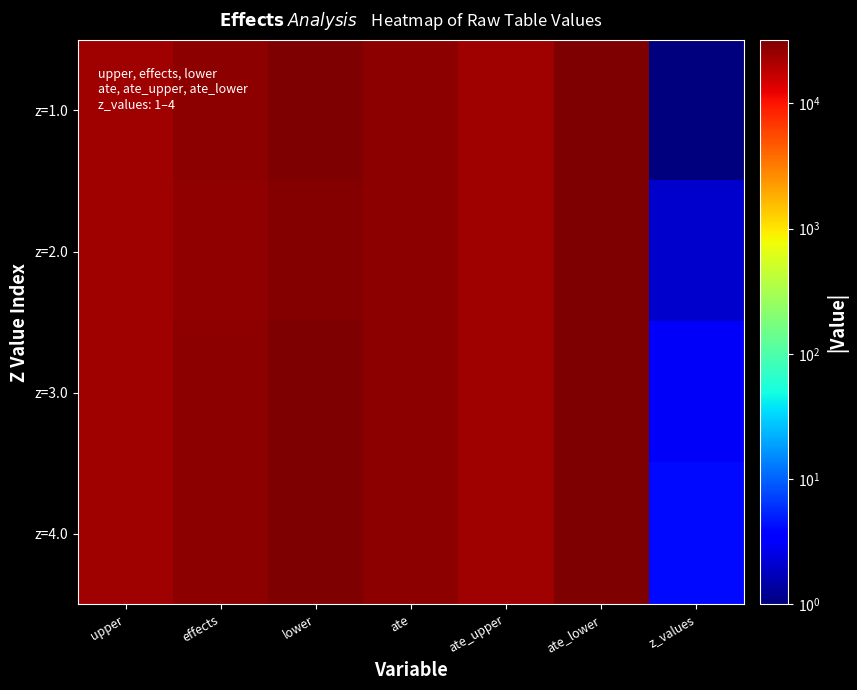

Reading right to left, what are all the values shown in this chart?

z=1.0: z_values=1.0	ate_lower=31030.8	ate_upper=24070.4	ate=27550.6	lower=30944.2	effects=27471.8	upper=23999.5
z=2.0: z_values=2.0	ate_lower=31030.8	ate_upper=24070.4	ate=27550.6	lower=30180.5	effects=26879.6	upper=23578.6
z=3.0: z_values=3.0	ate_lower=31030.8	ate_upper=24070.4	ate=27550.6	lower=31080.4	effects=27459.3	upper=23838.1
z=4.0: z_values=4.0	ate_lower=31030.8	ate_upper=24070.4	ate=27550.6	lower=32077.5	effects=28053.4	upper=24029.2